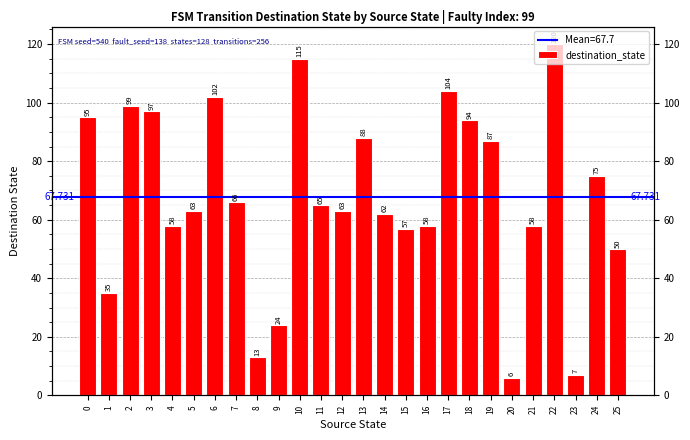

At which category does the chart reach its minimum across all series?

20